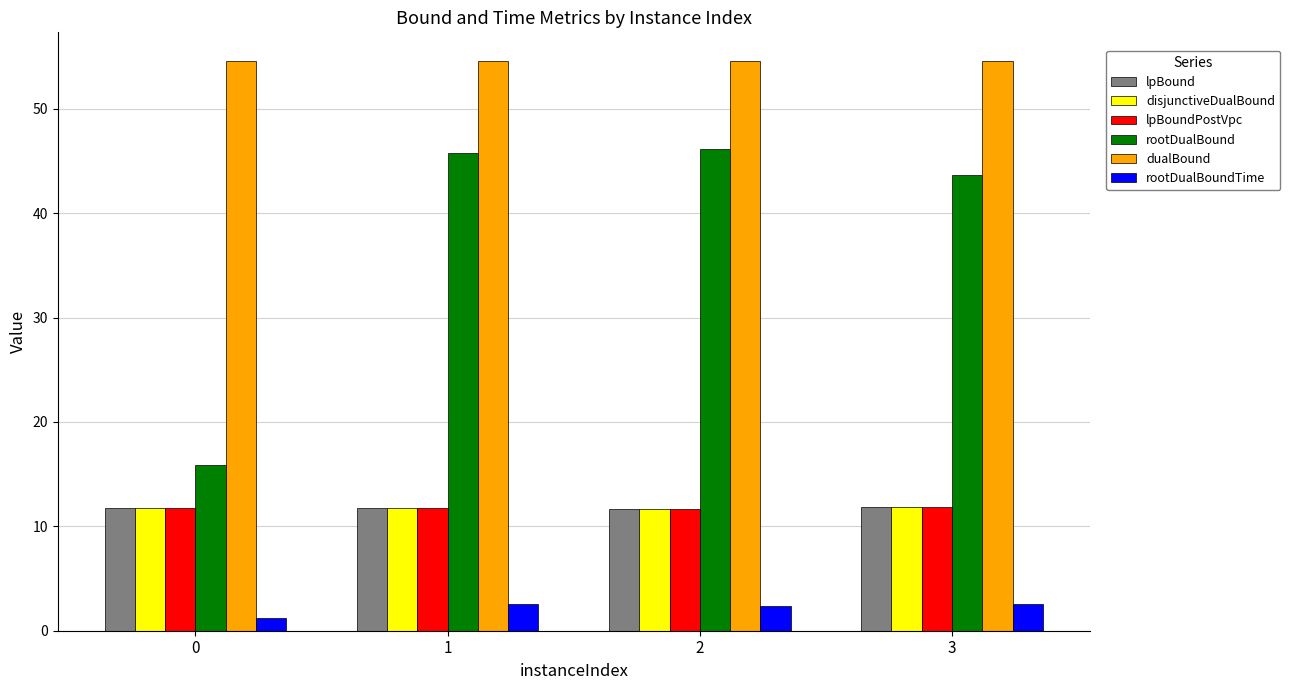

Which series has the largest total across all categories?

dualBound